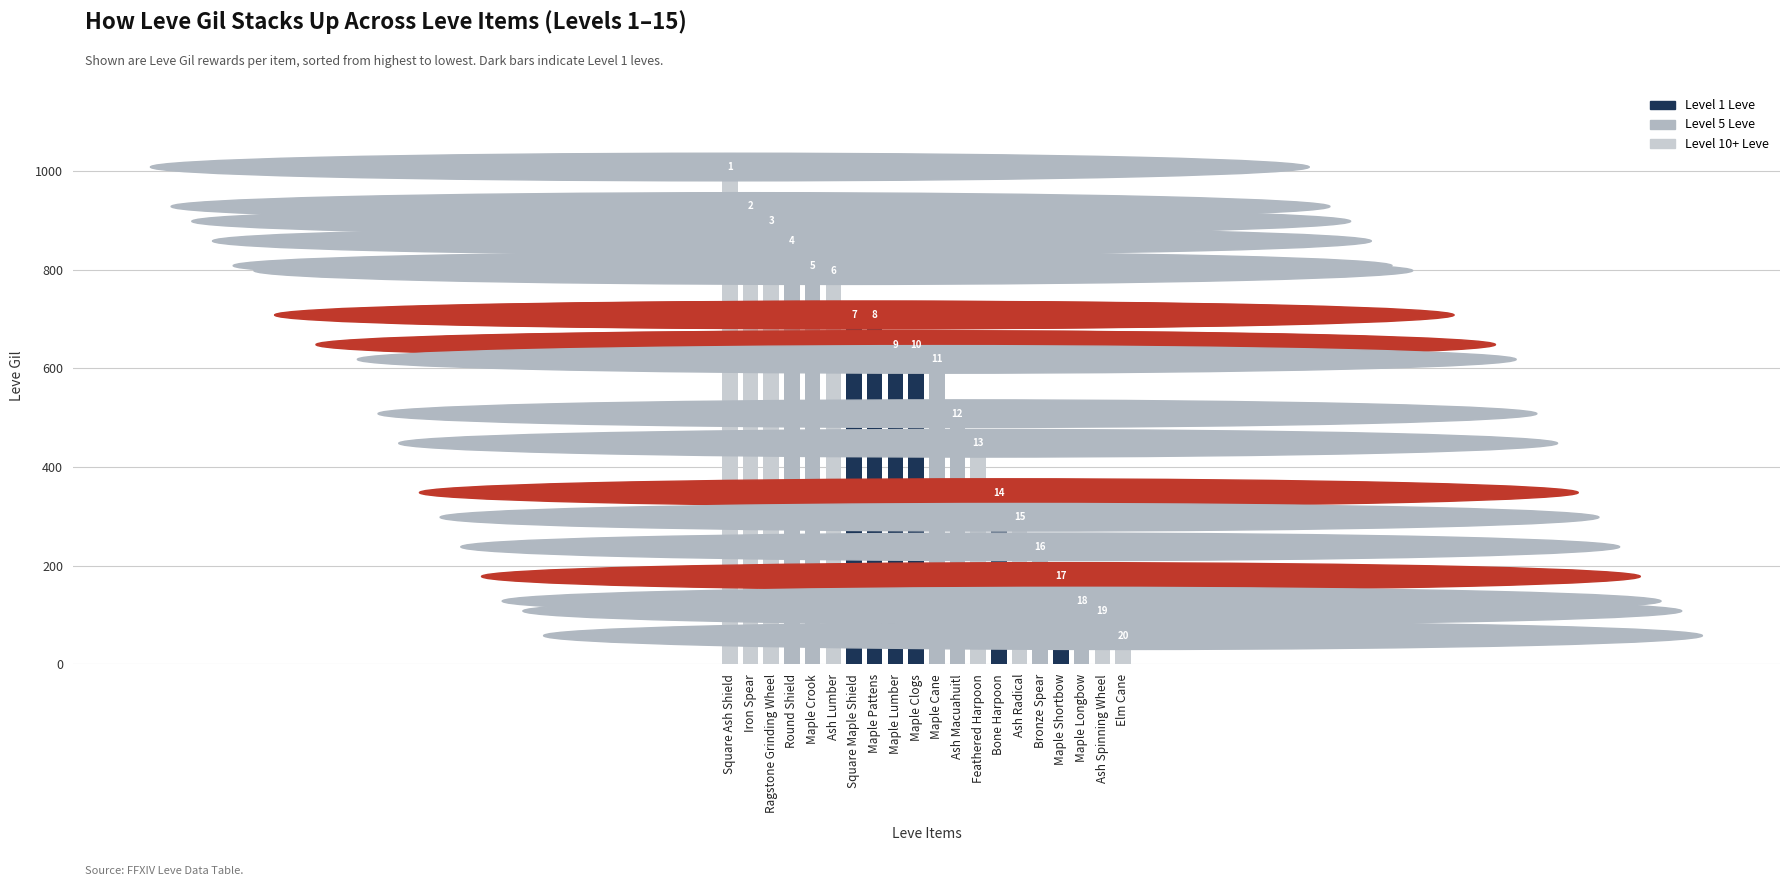

Does the chart contain any negative values?

No